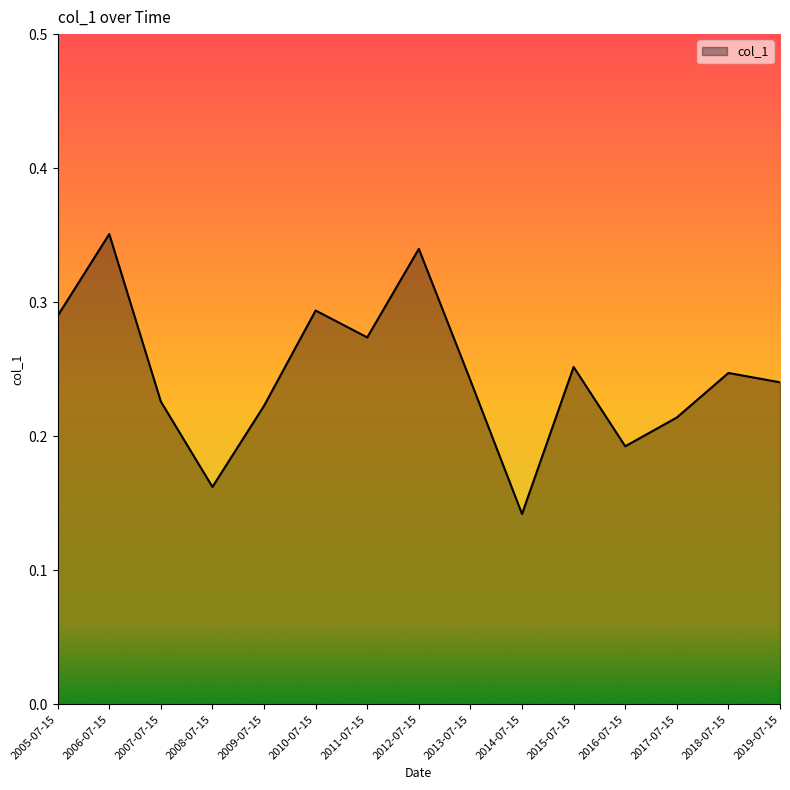

How many categories are shown in the chart?

15